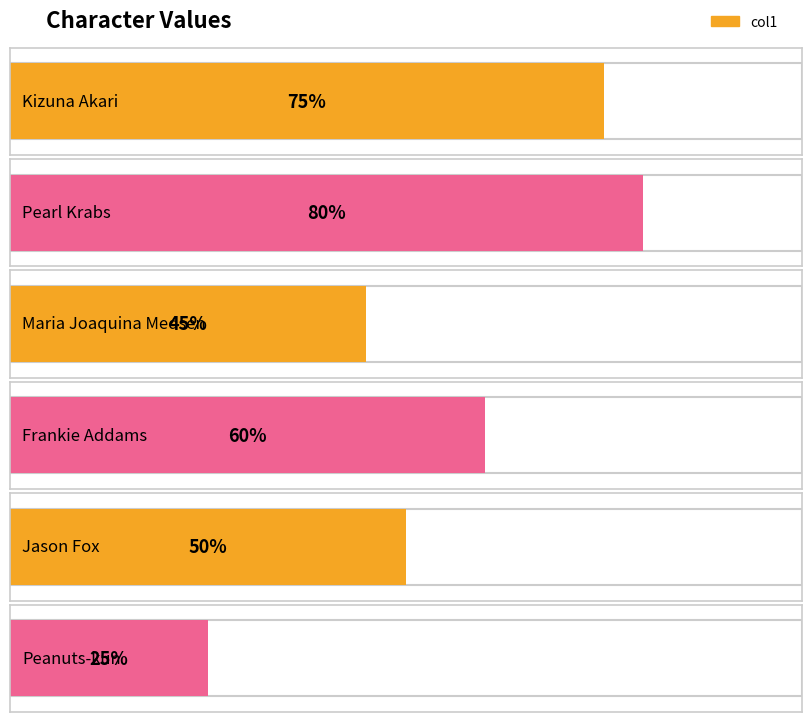

What is the label of the 5th bar from the right?

Pearl Krabs